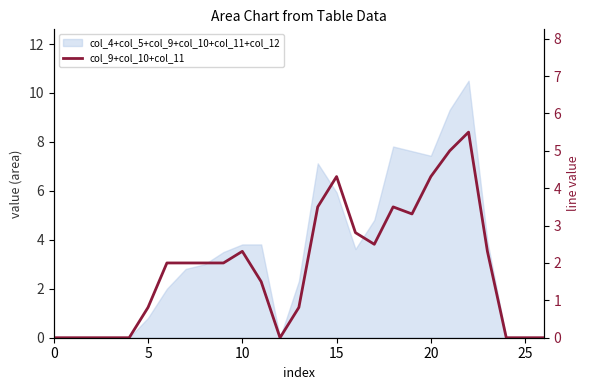

At which category does the data reach its first local valley?

12